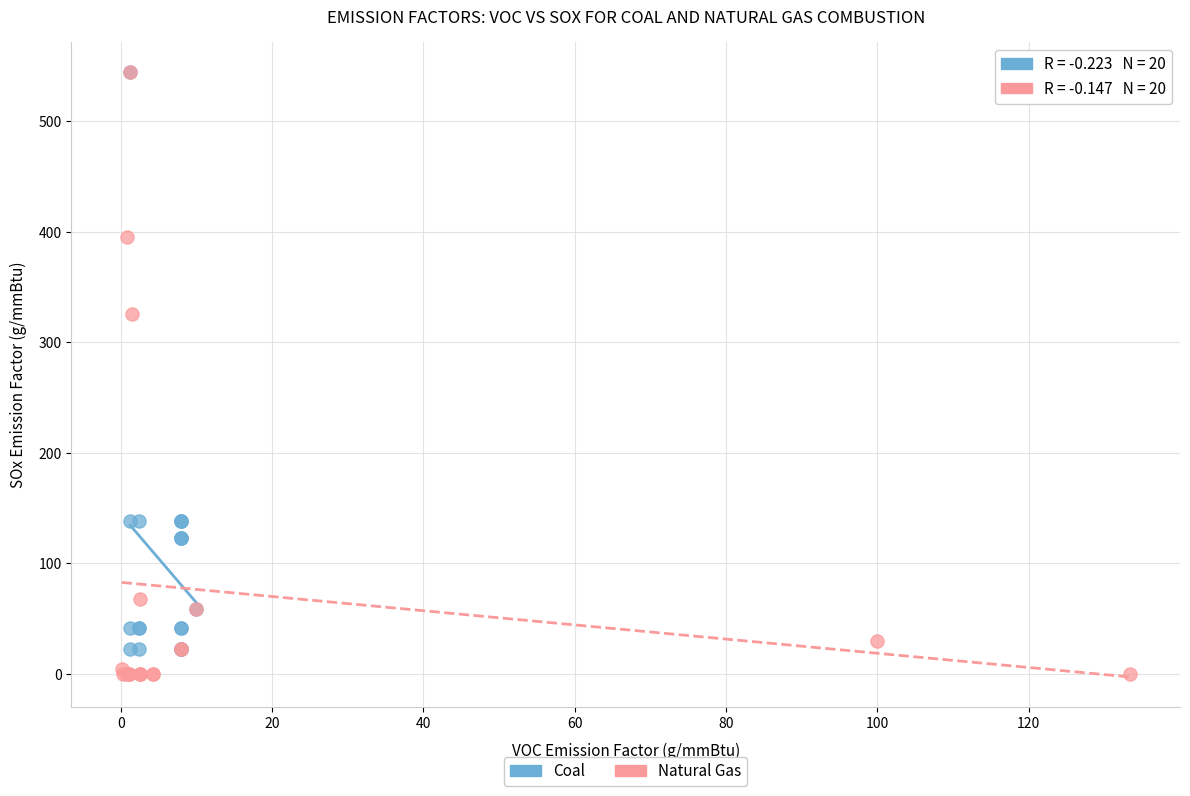

Which series has the widest spread of Y values?

Natural Gas